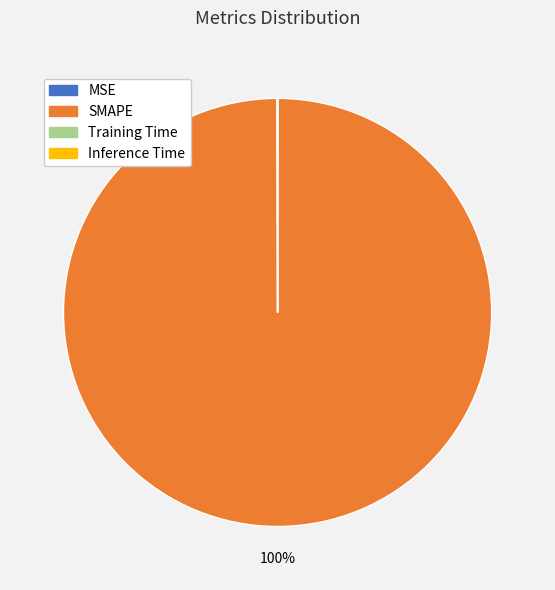

To the nearest percent, what is the difference between the largest and smallest slice percentages?

100%